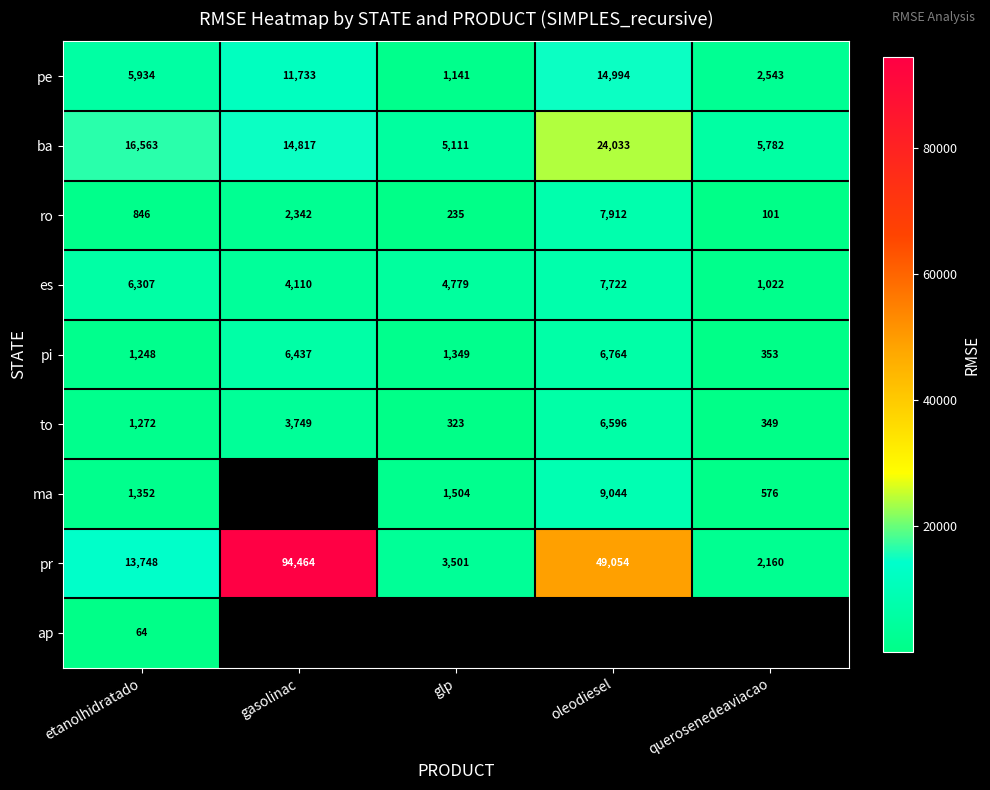

At which label does pr reach its minimum?

querosenedeaviacao